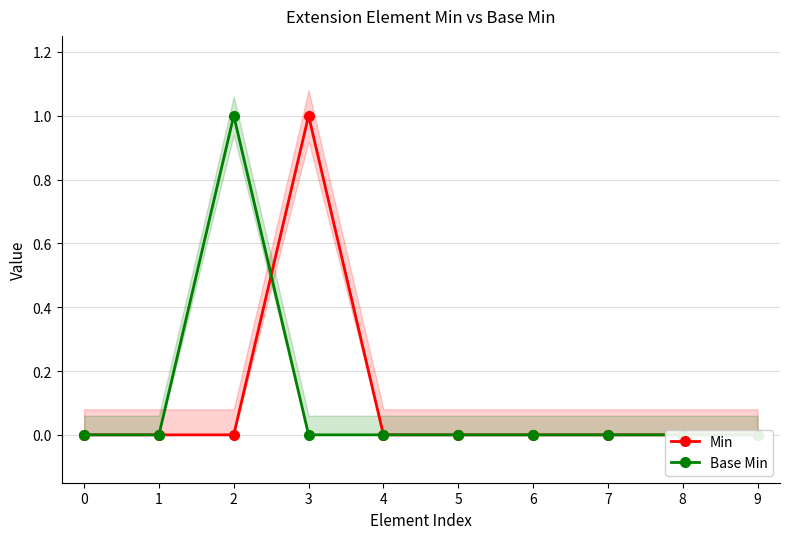

Which series changed the most between 0 and 9?

Min